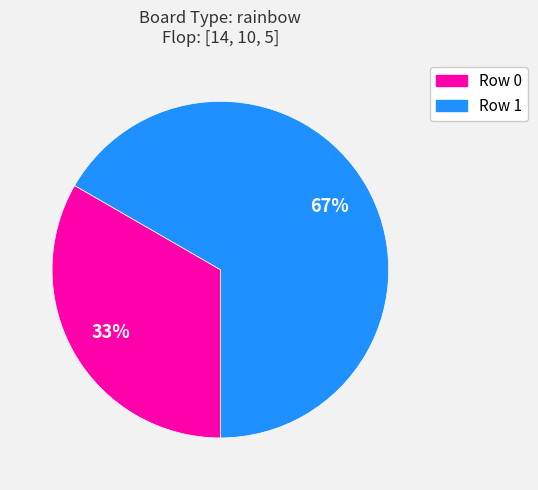

Do Row 0 and Row 1 together represent more than half of the pie?

Yes